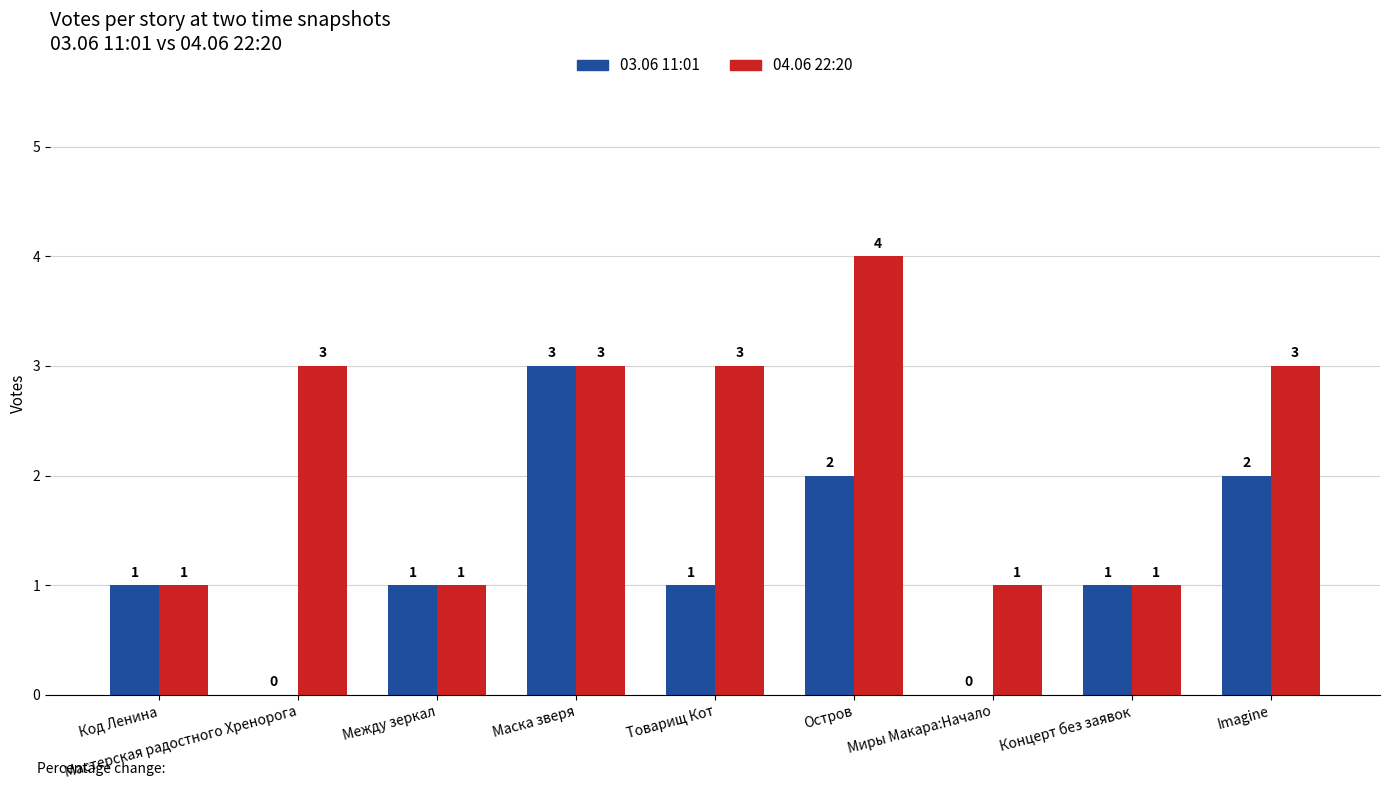

Reading right to left, transcribe all the data shown in this chart.

03.06 11:01: Imagine=2	Концерт без заявок=1	Миры Макара:Начало=0	Остров=2	Товарищ Кот=1	Маска зверя=3	Между зеркал=1	Мастерская радостного Хренорога=0	Код Ленина=1
04.06 22:20: Imagine=3	Концерт без заявок=1	Миры Макара:Начало=1	Остров=4	Товарищ Кот=3	Маска зверя=3	Между зеркал=1	Мастерская радостного Хренорога=3	Код Ленина=1